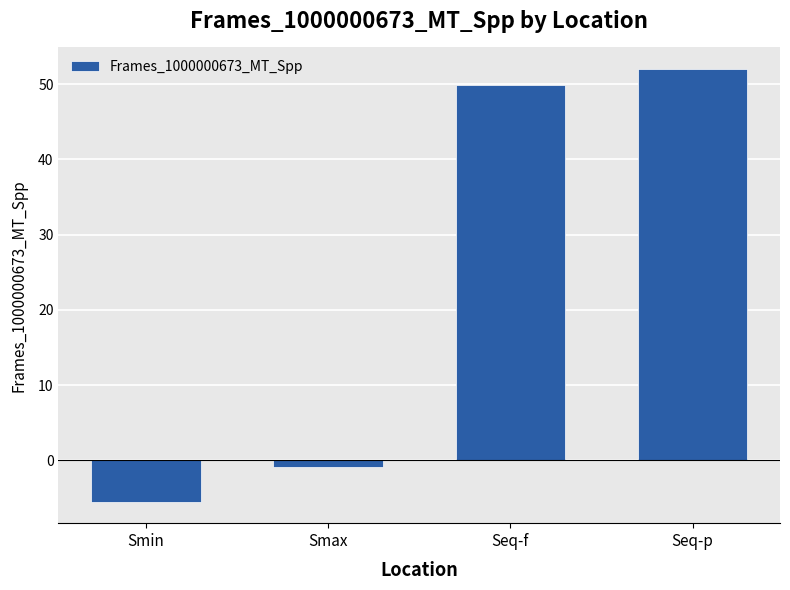

Read the value at Smin.

-5.5